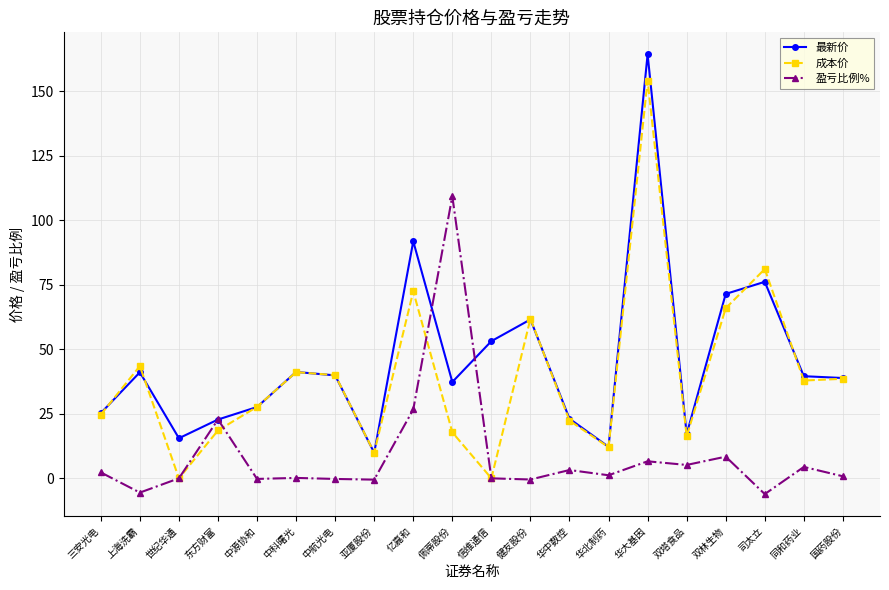

What is the difference between the highest and lowest values at 亿嘉和?

65.2